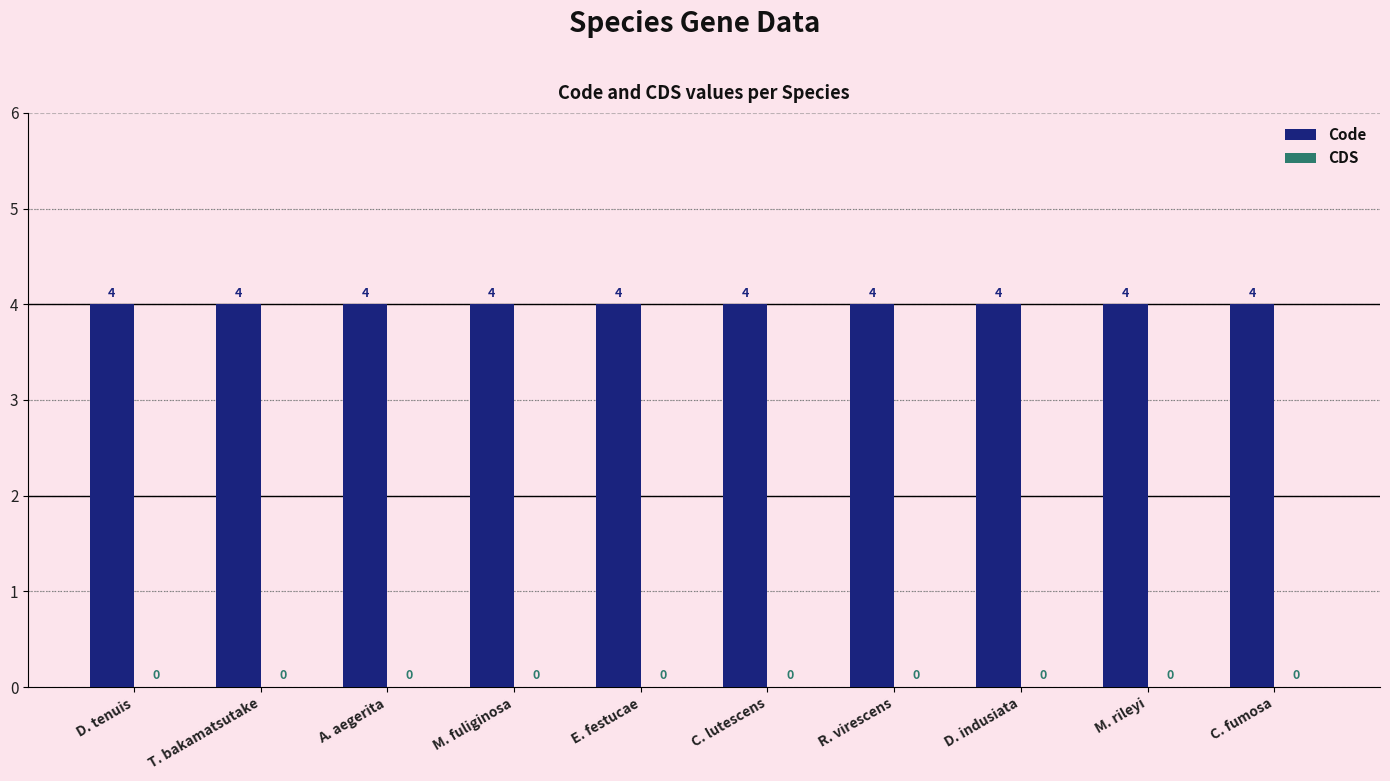

Reading left to right, extract all data points from this chart.

Code: 4	4	4	4	4	4	4	4	4	4
CDS: 0	0	0	0	0	0	0	0	0	0